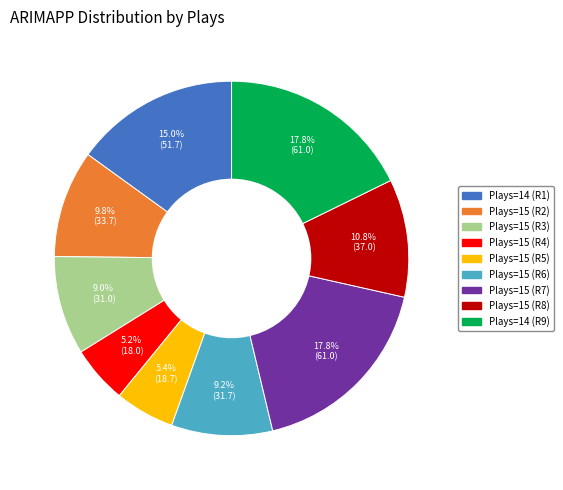

To the nearest percent, what is the average slice percentage?

11%